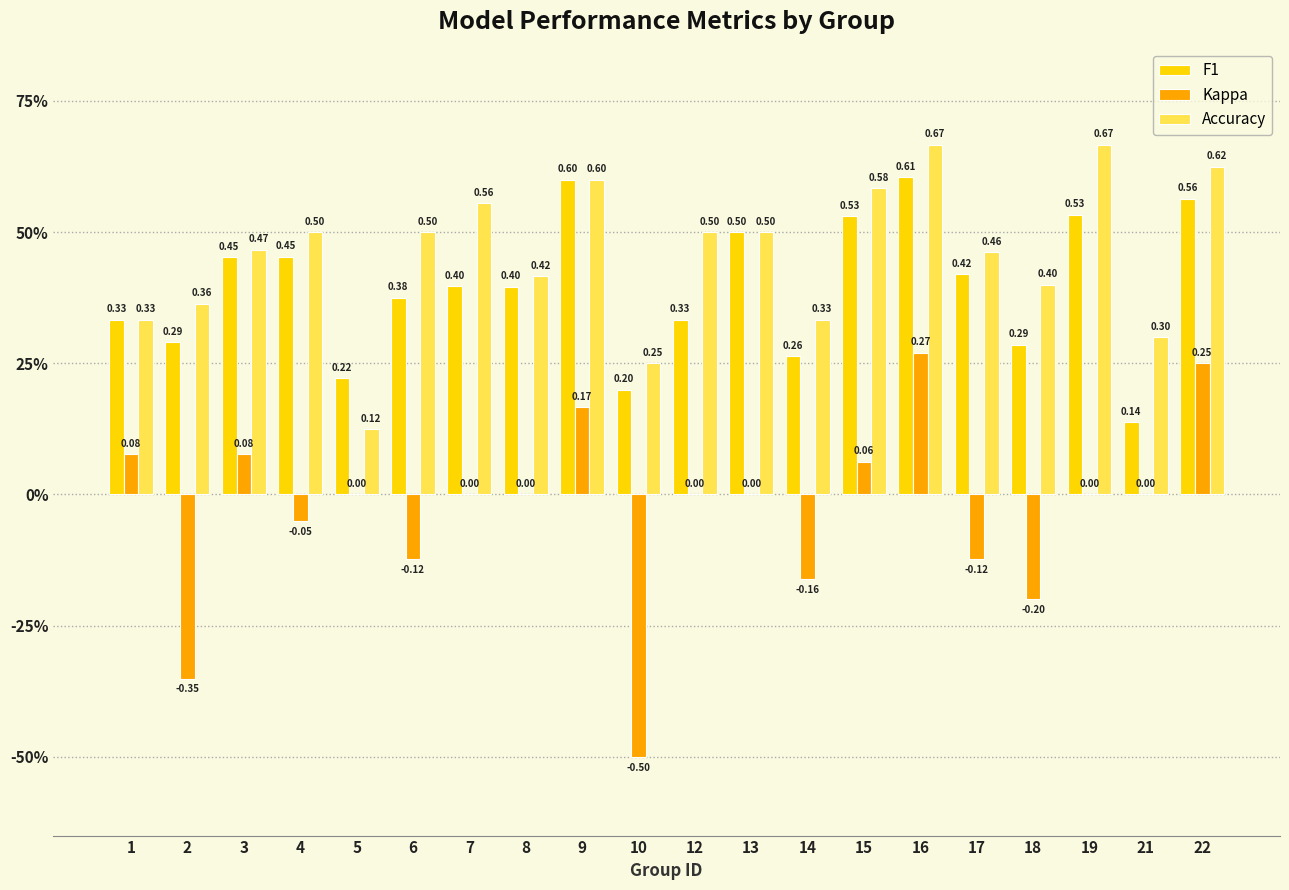

Is it true that kappa equals -0.7 at 10?

False